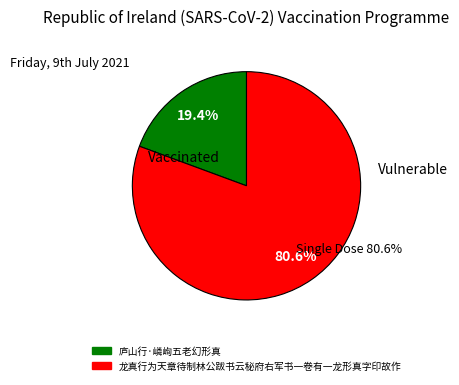

Does any single category account for the majority?

Yes